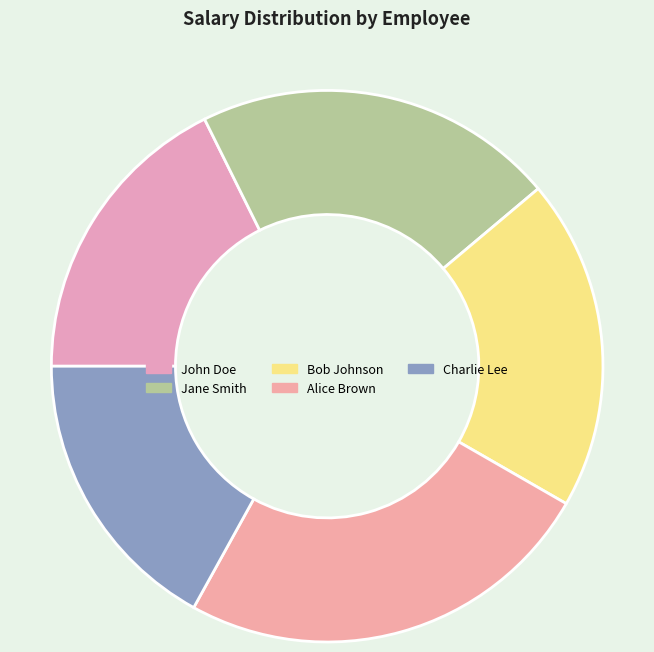

Count the number of slices in the pie.

5